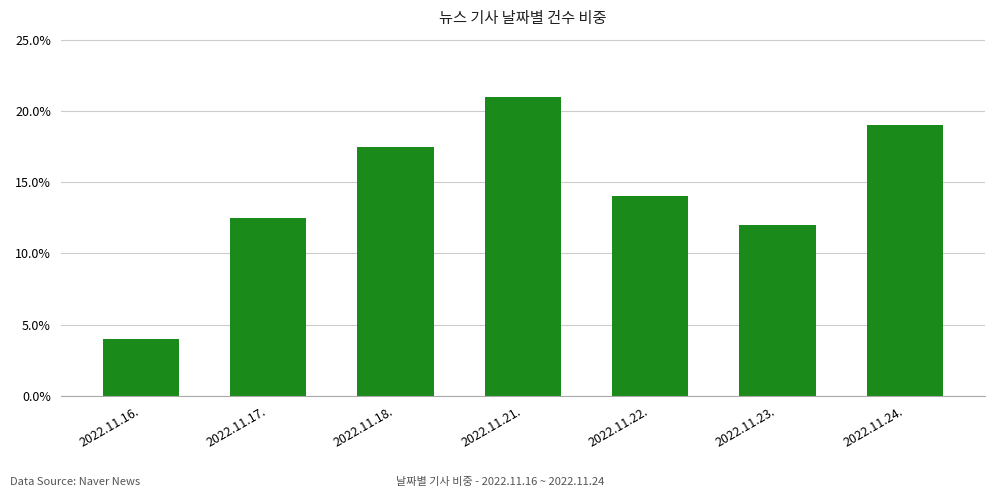

What is the label of the 3rd bar from the left?

2022.11.18.